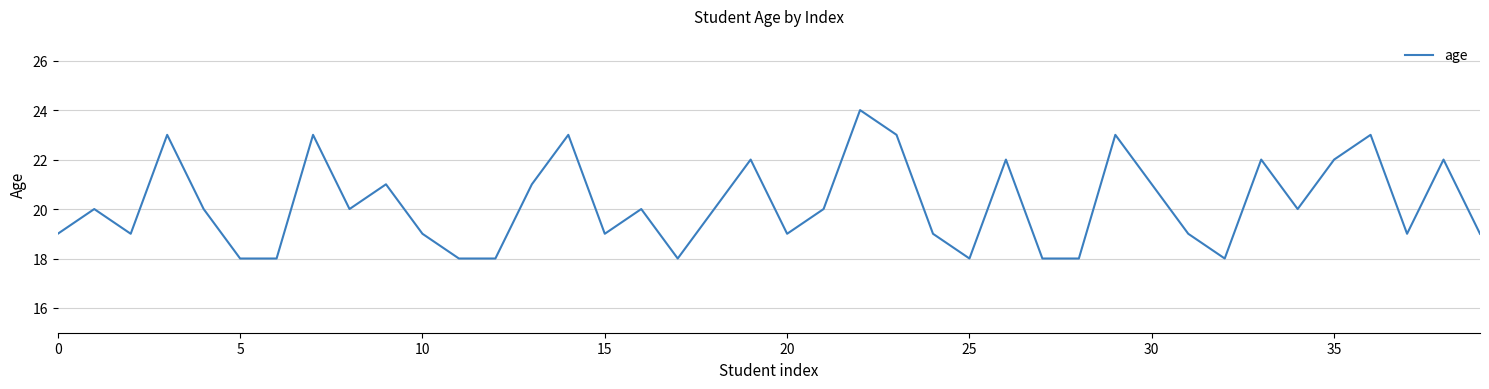

What is the minimum value shown in the chart?

18